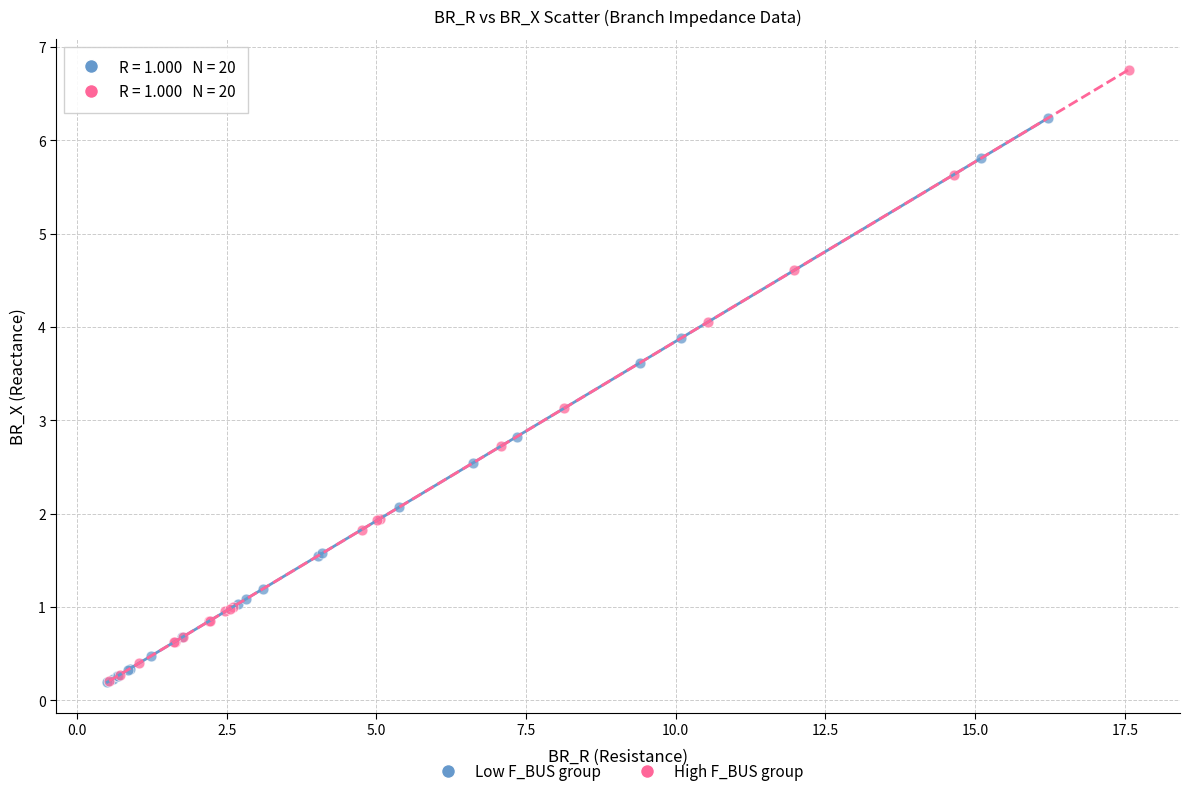

Which series contains the highest Y value?

High F_BUS group